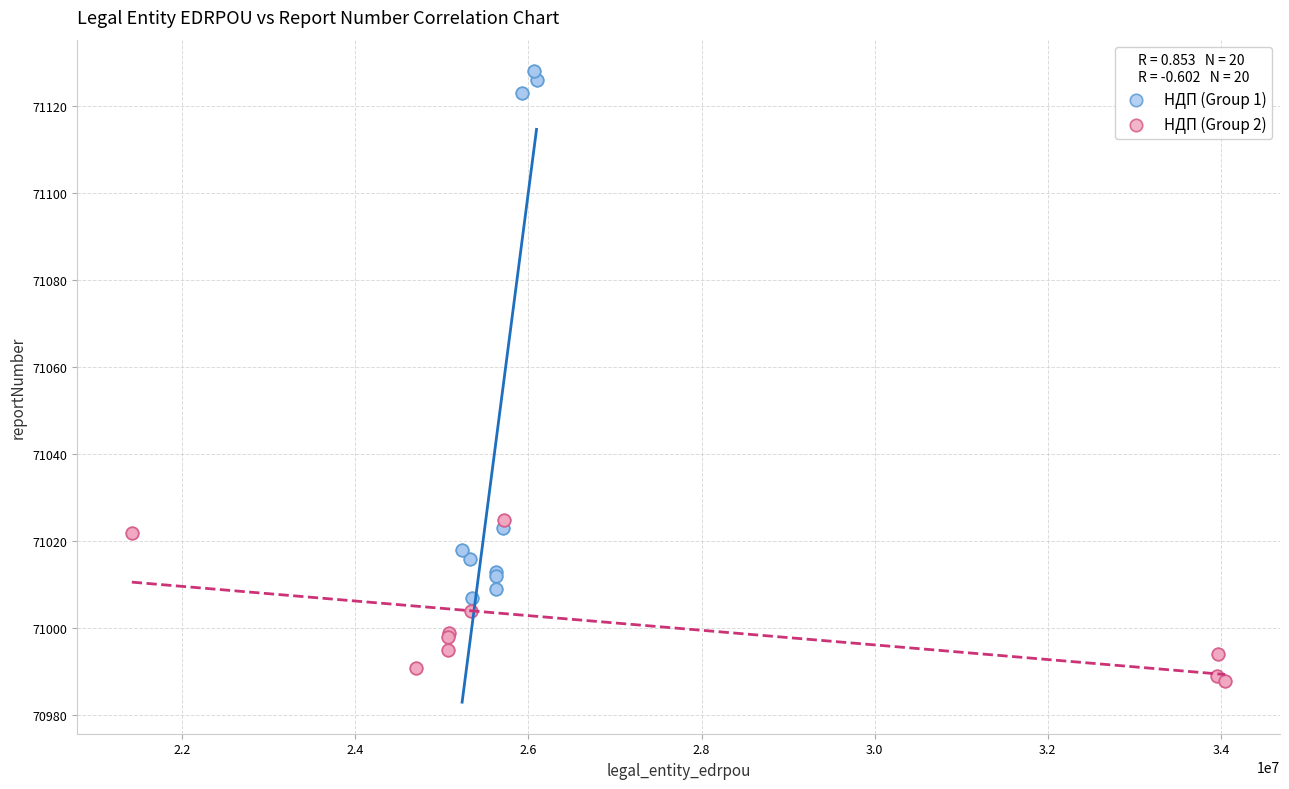

Which series reaches the minimum Y coordinate?

НДП (Group 2)